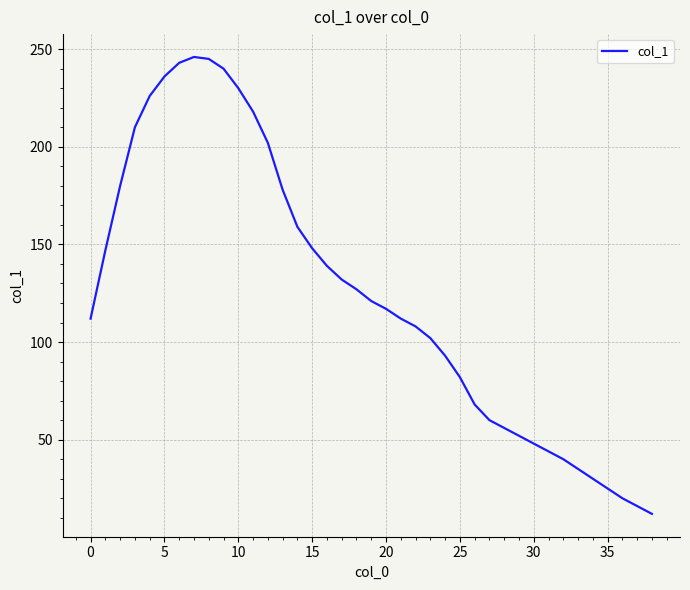

What is the difference between the maximum and second lowest values?

230